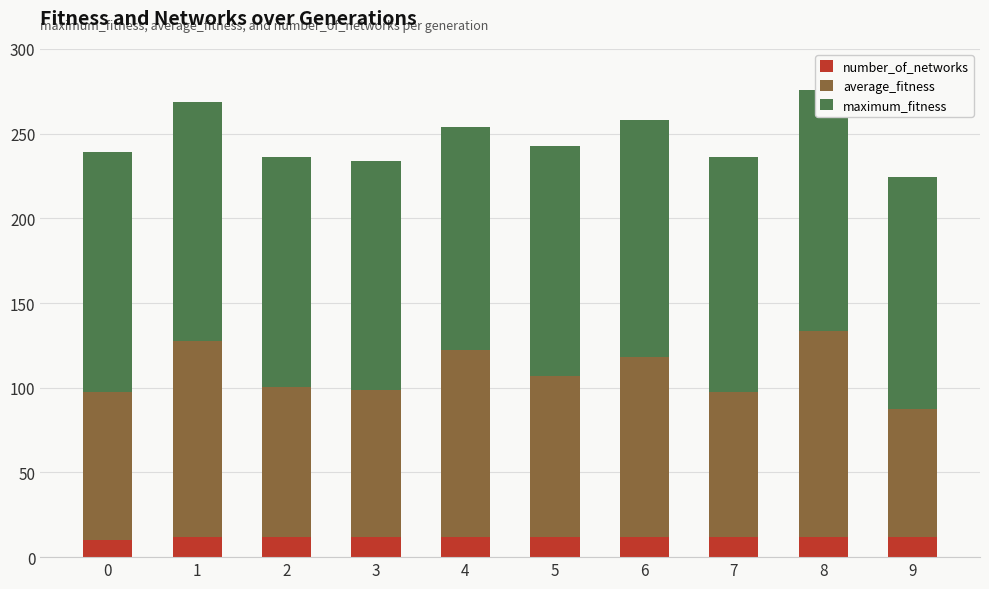

Does the chart contain any negative values?

No